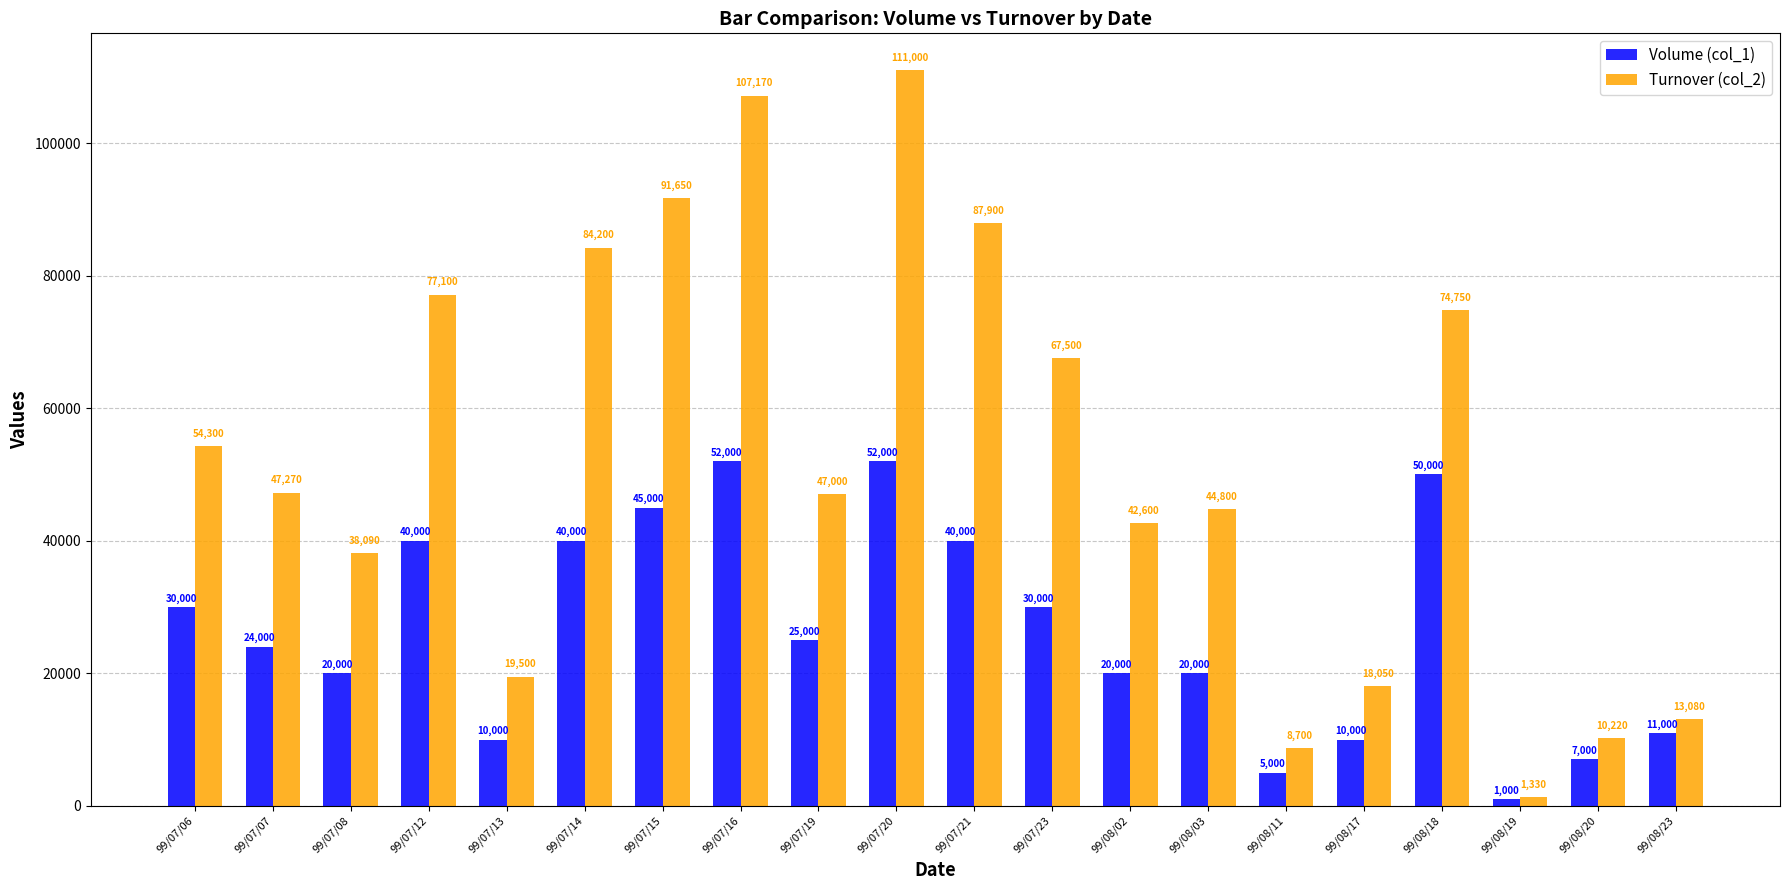

How many groups of bars are there?

20